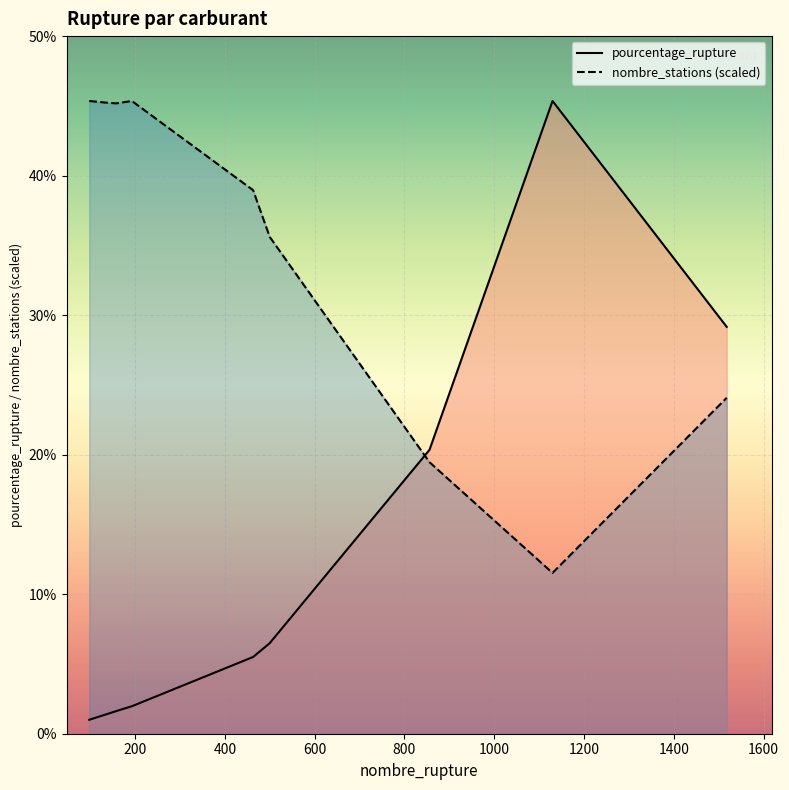

After their last crossing, which series has the higher values: nombre_stations (scaled) or pourcentage_rupture?

pourcentage_rupture